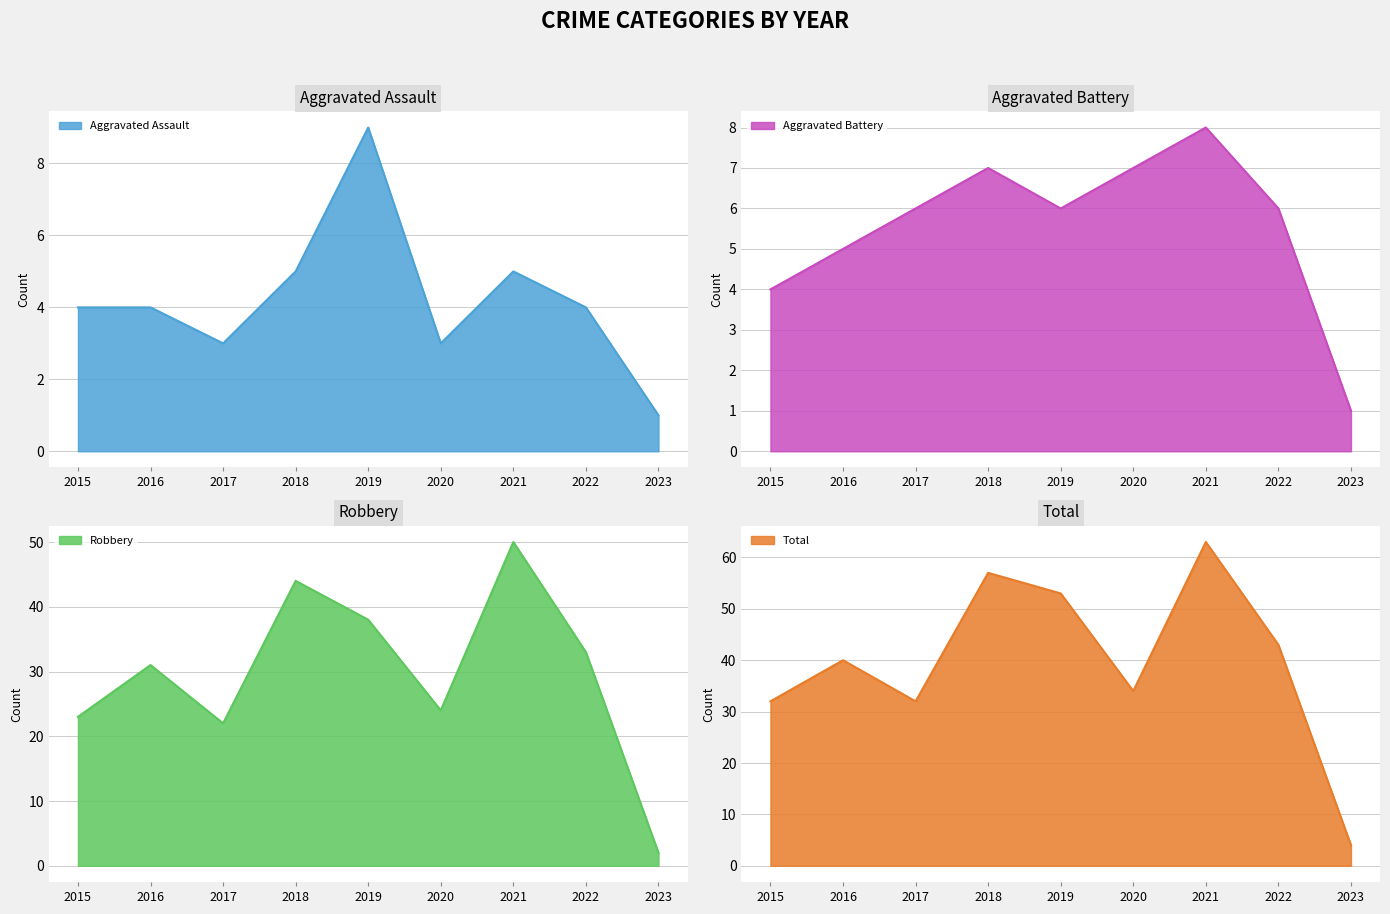

What is the value of the Total point at the 2nd from the left?

40